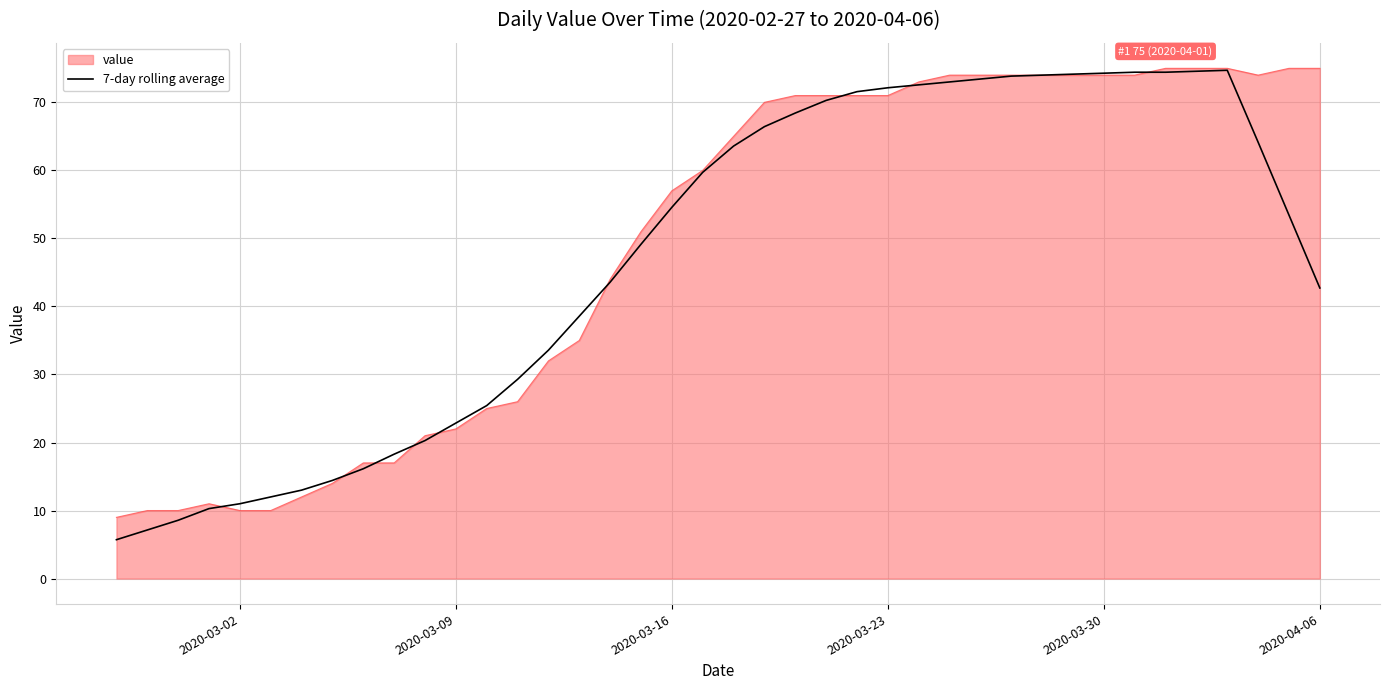

What is the lowest value of the 7-day rolling average series?

5.7